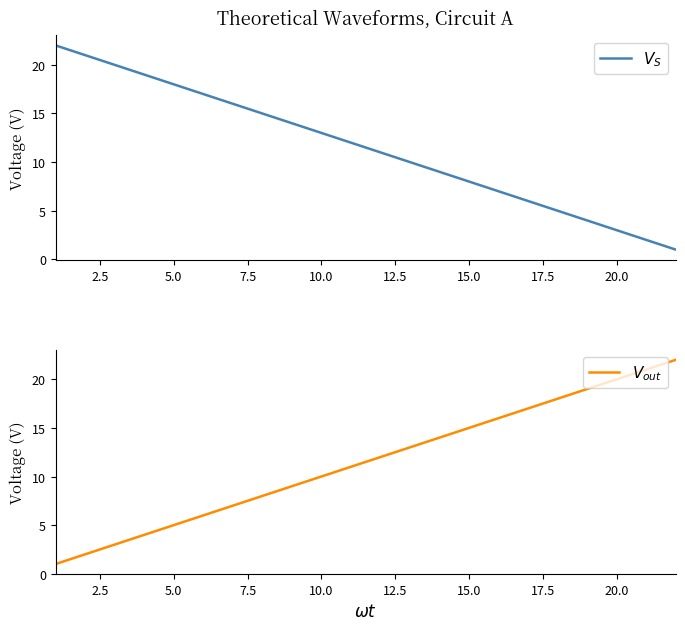

Which series has the largest total across all categories?

$V_S$